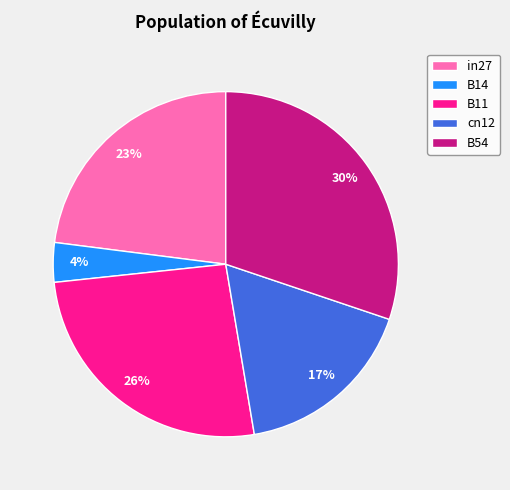

True or false: B11 accounts for 37% of the total.

False